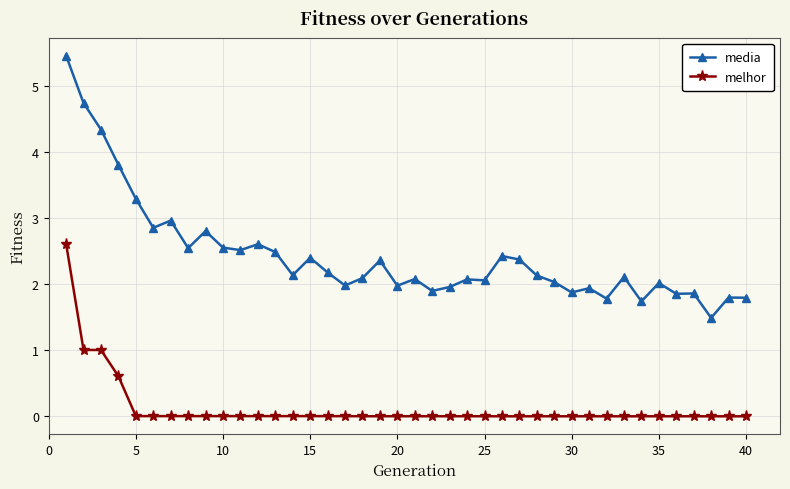

How many series are shown in this chart?

2